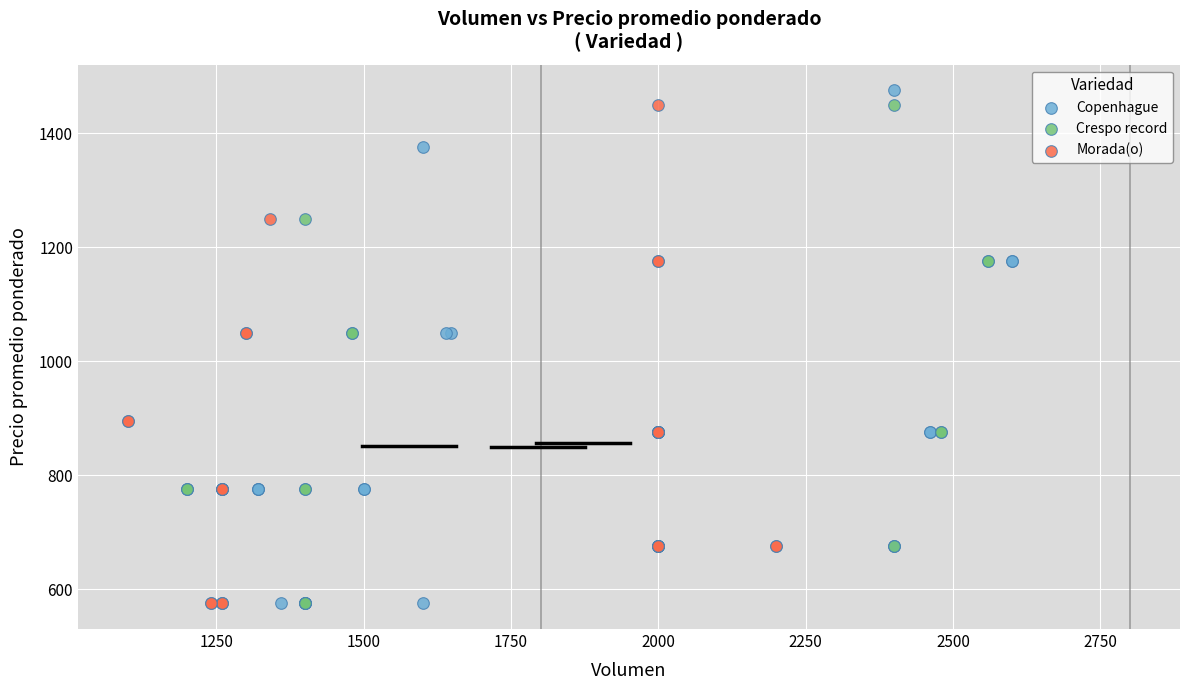

What are all the series names shown in the legend?

Copenhague, Crespo record, Morada(o)